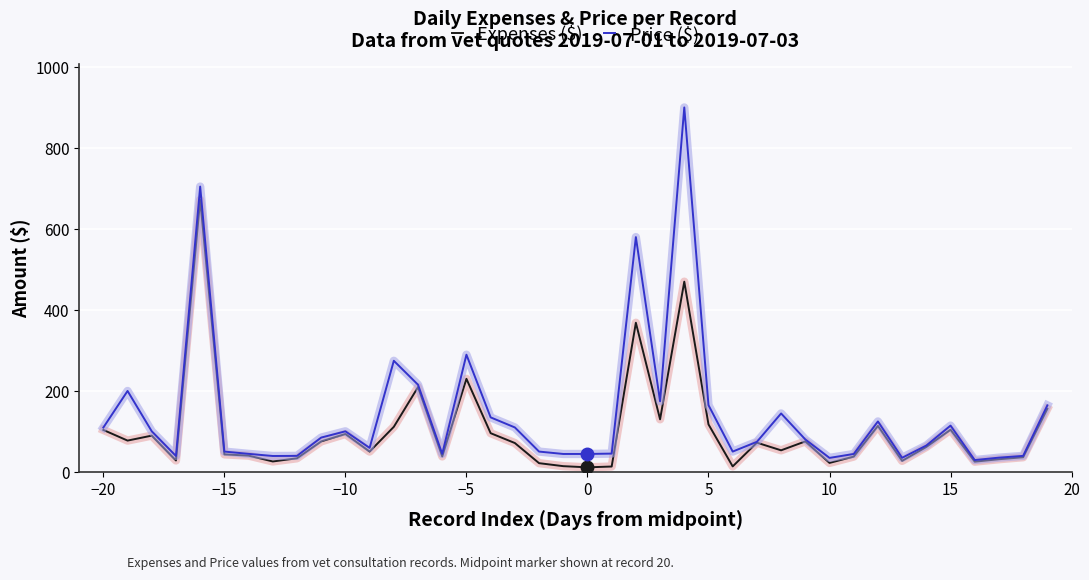

Which series has the widest spread of values?

Price ($)